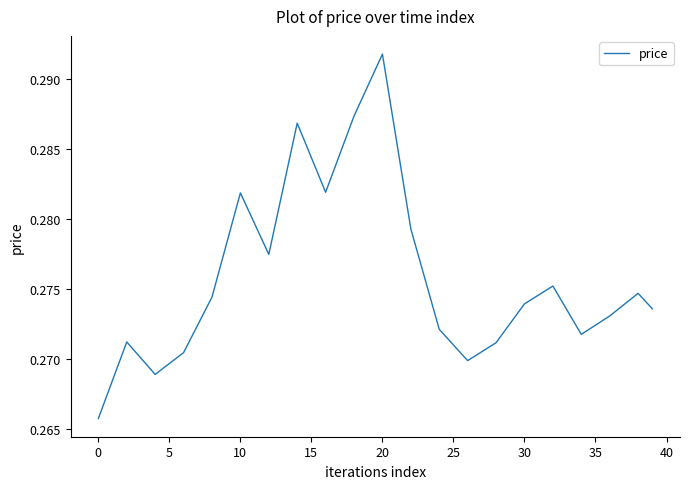

Which category has the highest value across all series?

20